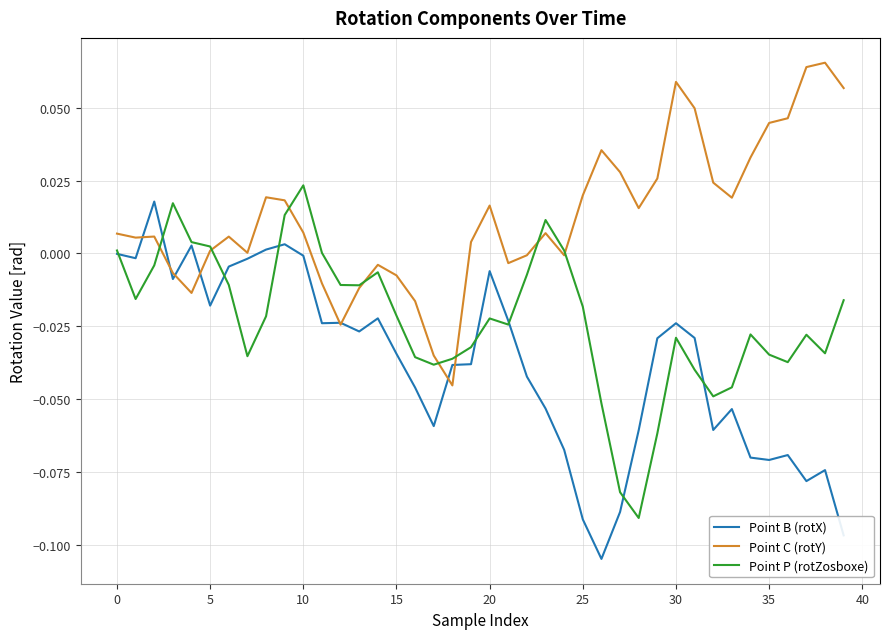

Rank the series by their average value, from lowest to highest.

Point B (rotX), Point P (rotZosboxe), Point C (rotY)